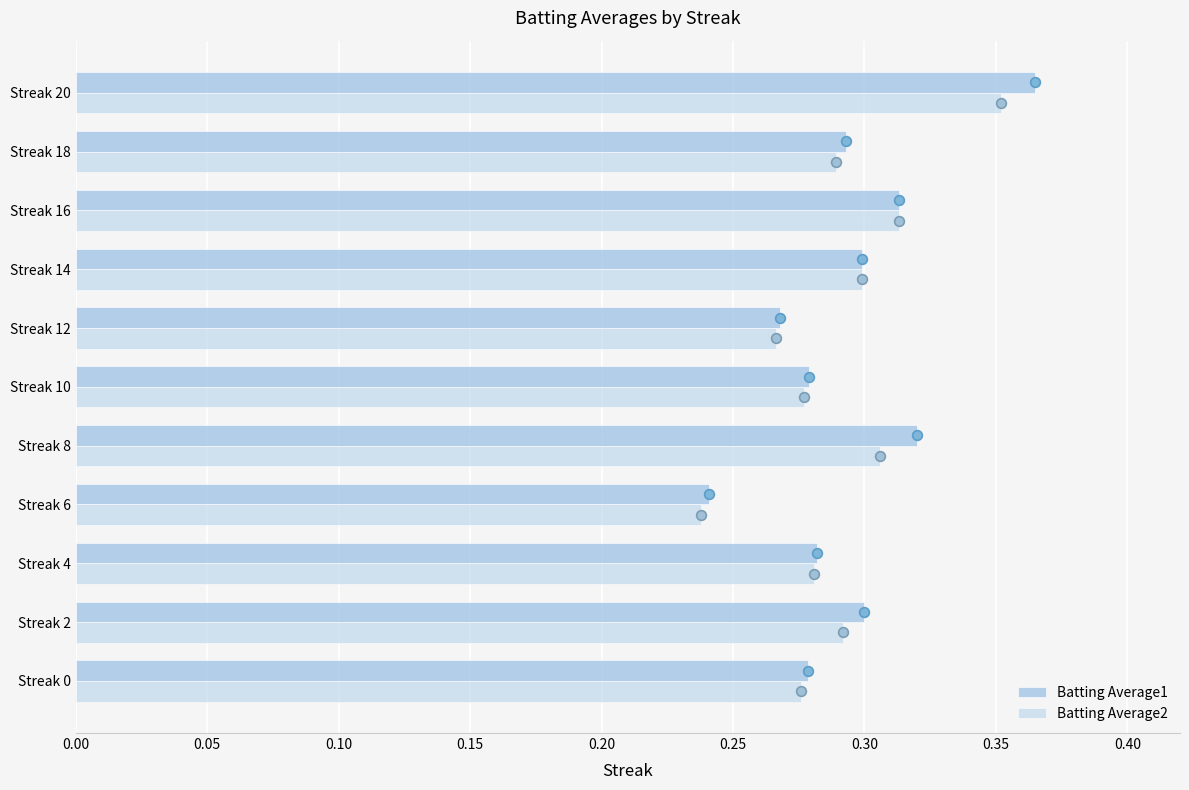

Reading left to right, list all the values displayed in this chart.

Batting Average1: 0.3	0.3	0.3	0.2	0.3	0.3	0.3	0.3	0.3	0.3	0.4
Batting Average2: 0.3	0.3	0.3	0.2	0.3	0.3	0.3	0.3	0.3	0.3	0.4